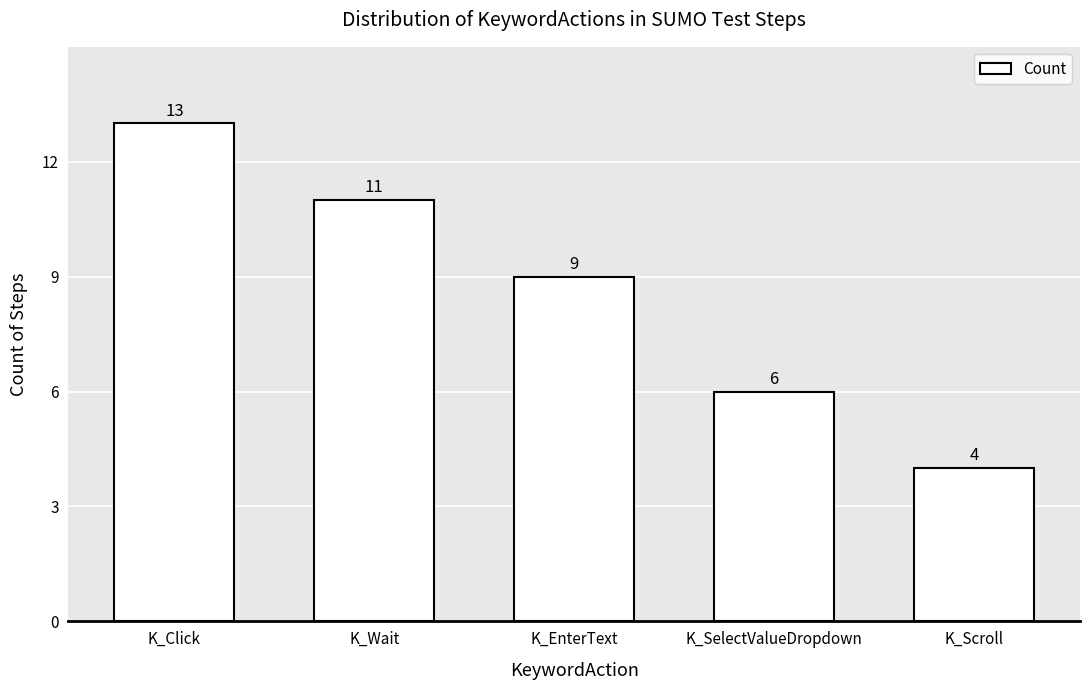

Reading left to right, extract all data points from this chart.

13	11	9	6	4